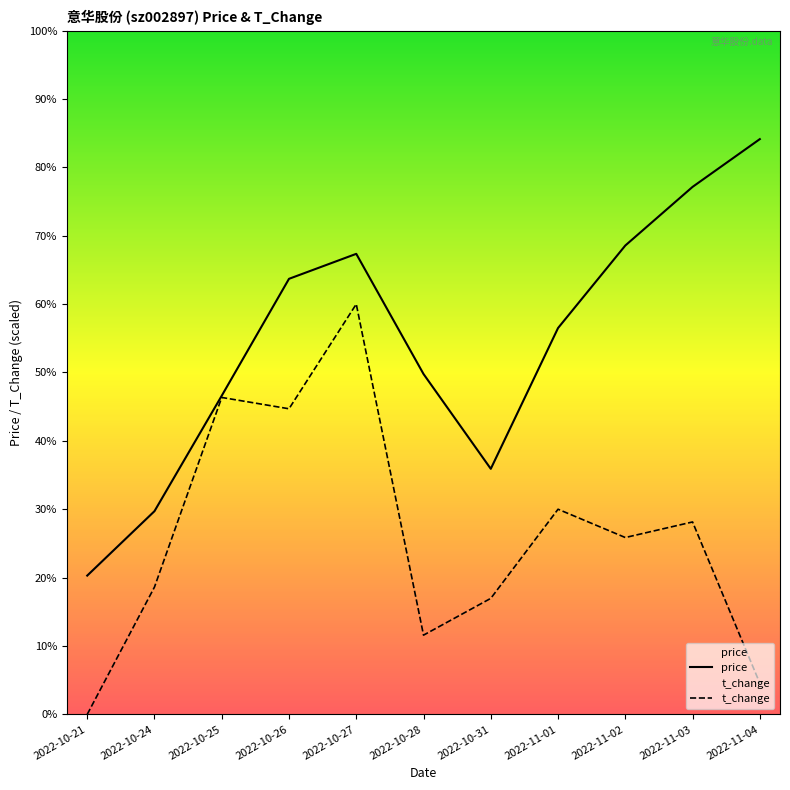

At which label does price first exceed 54?

2022-10-26